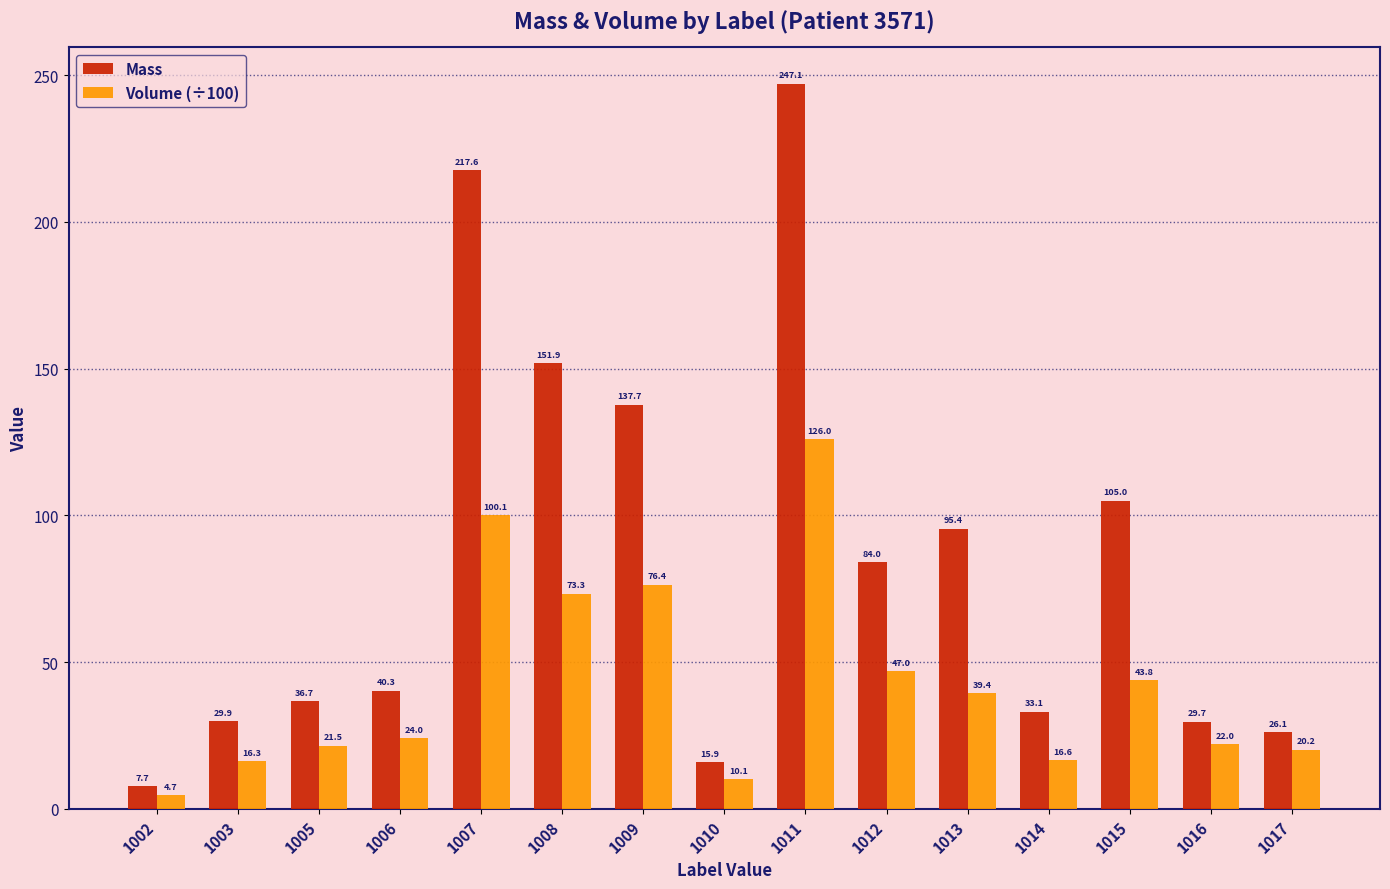

What is the sum of the Volume (÷100) values at 1016 and 1002?

26.7